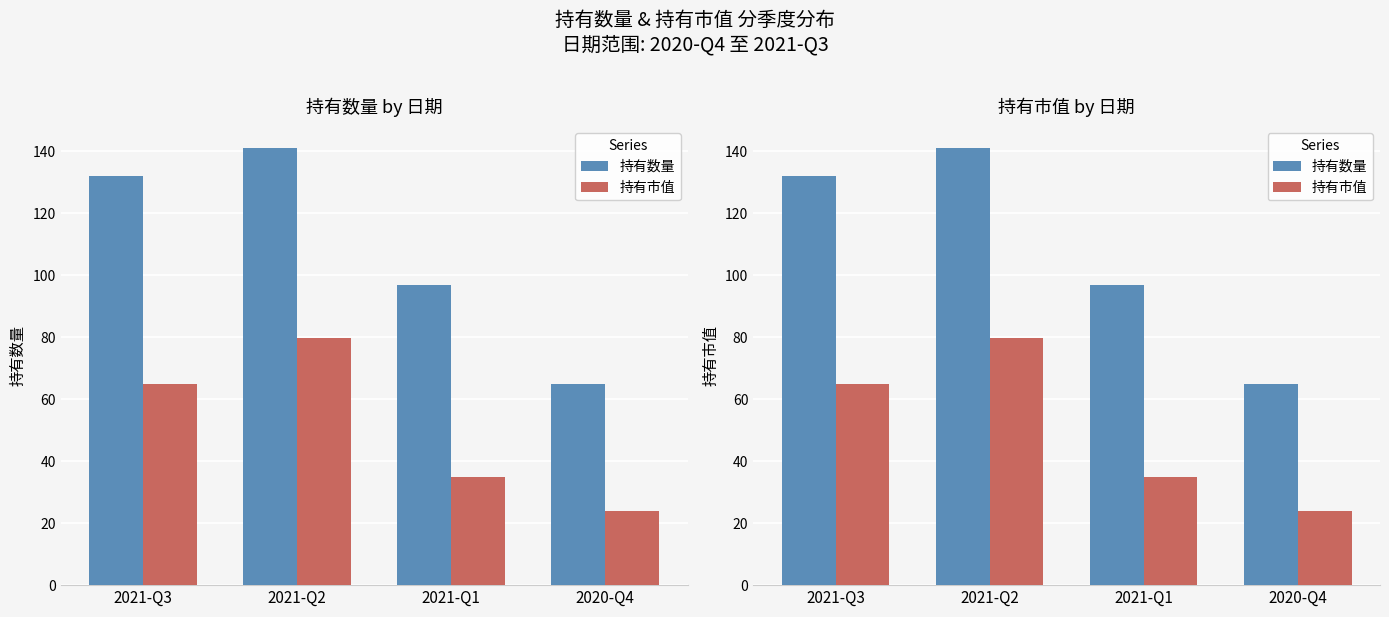

How many data points in 持有数量 are less than 132?

2